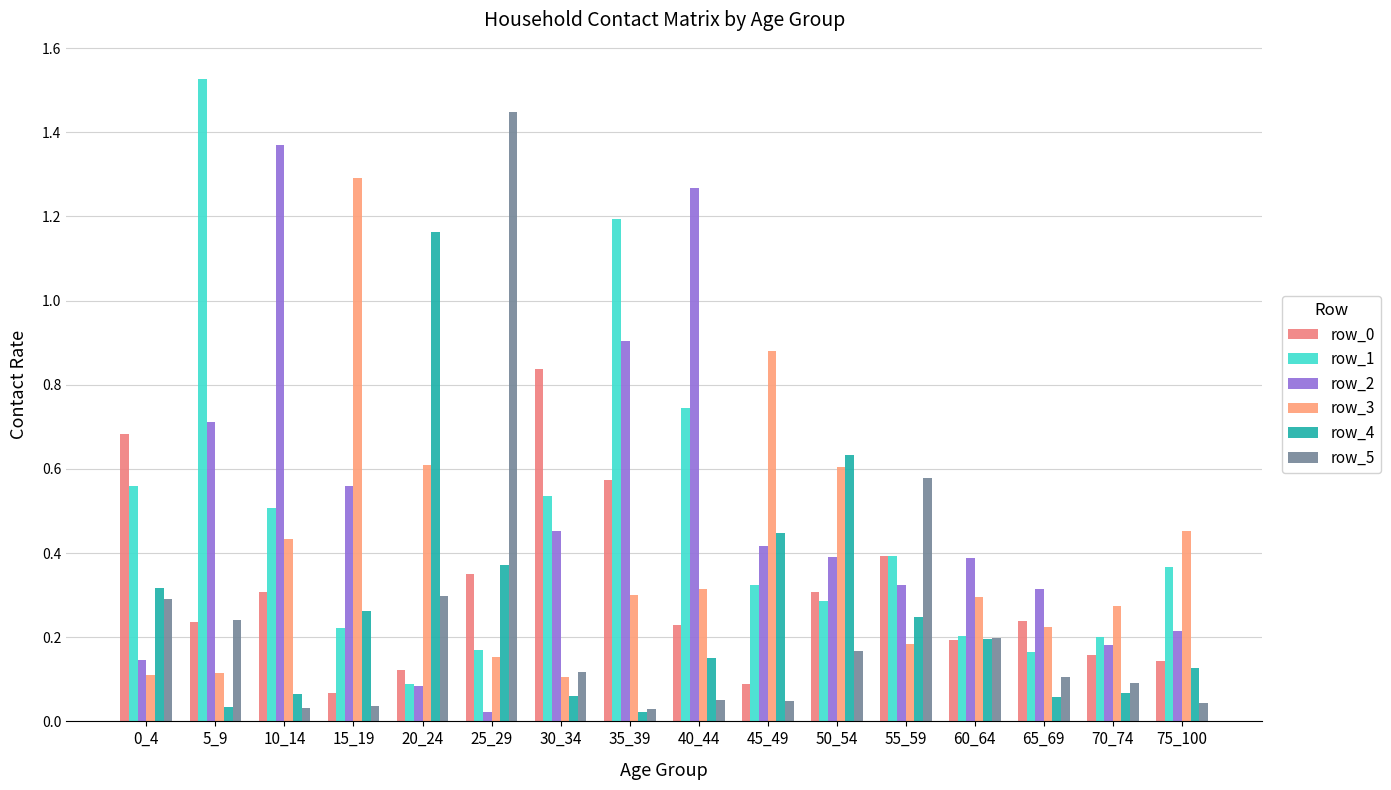

At how many categories does at least one series exceed 0?

16